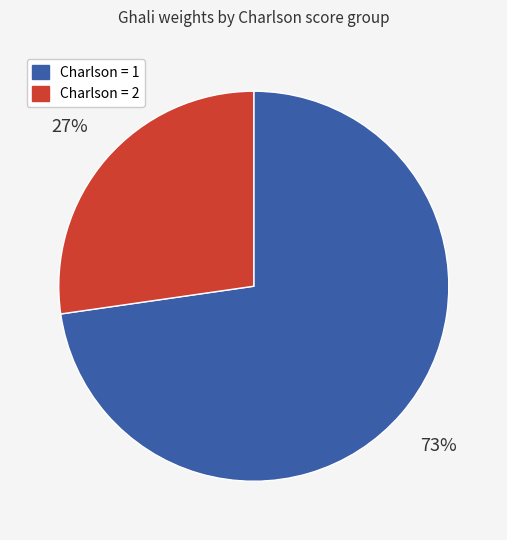

To the nearest percent, what is the combined percentage of Charlson = 2 and Charlson = 1?

100%